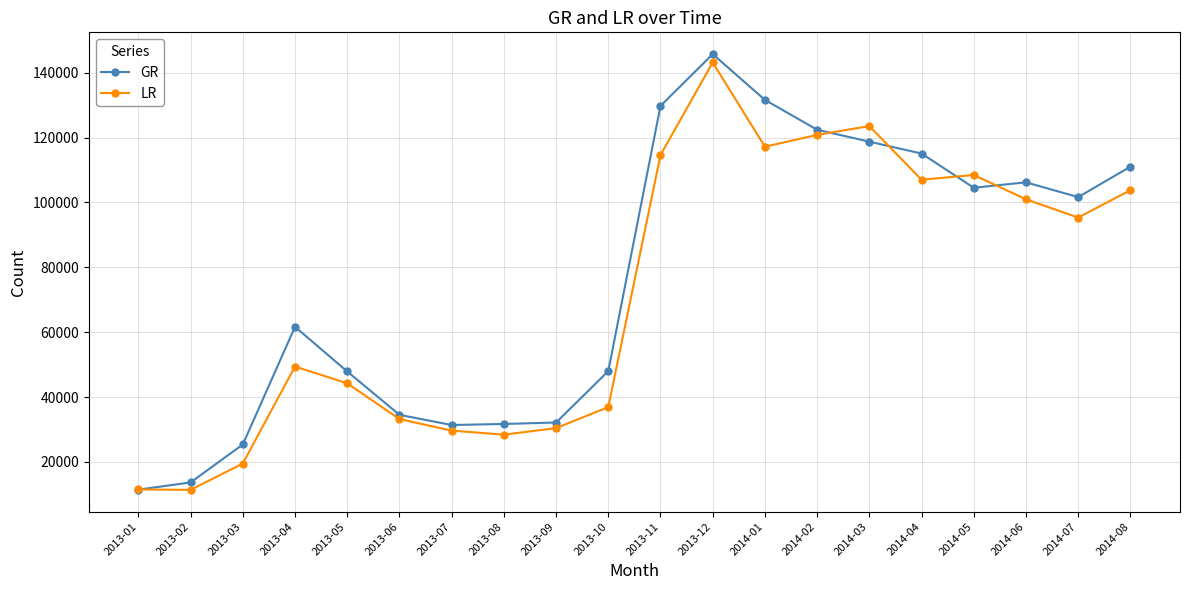

How many data points in GR are less than 101655?

10